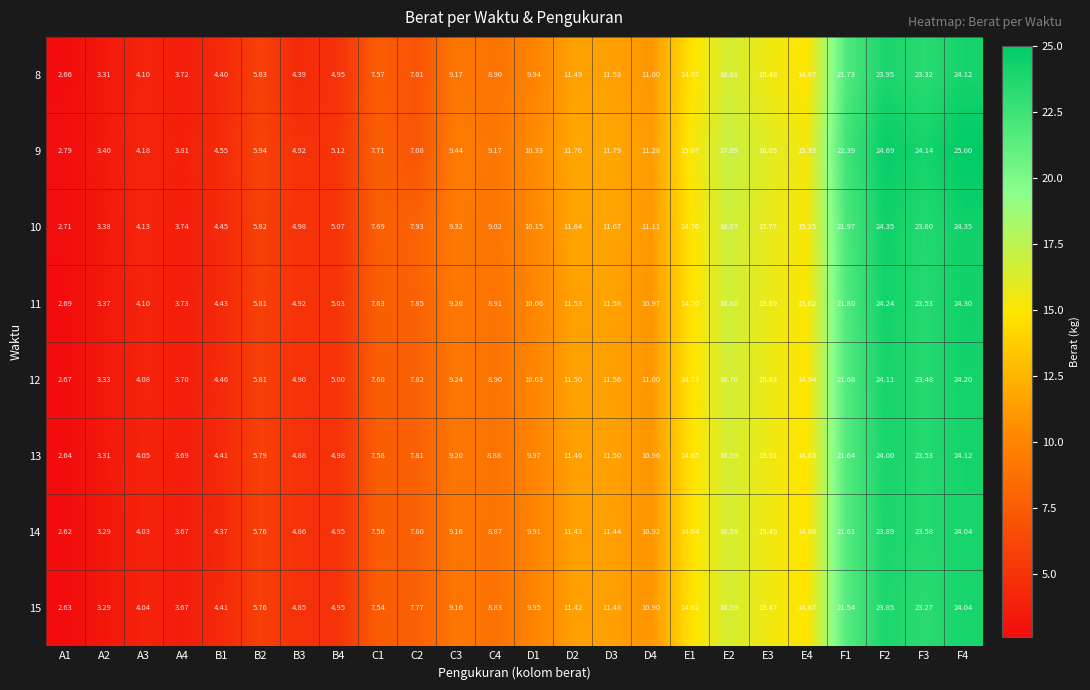

Is the value of 9 at F1 greater than the value of 11 at E4?

Yes